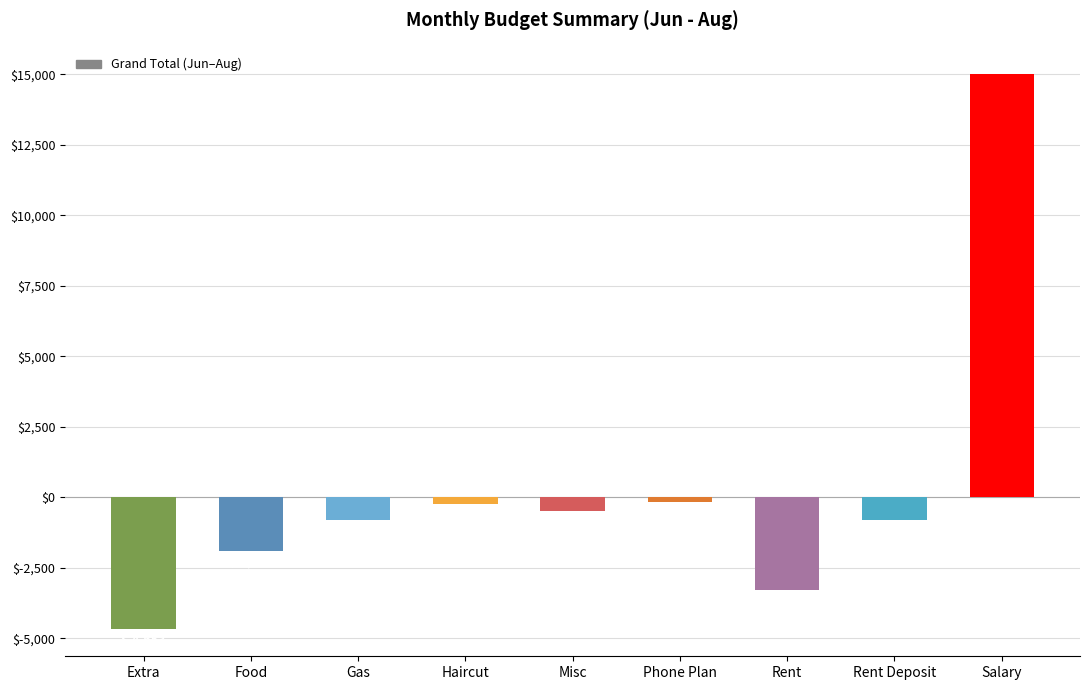

Count the number of categories in the chart.

9